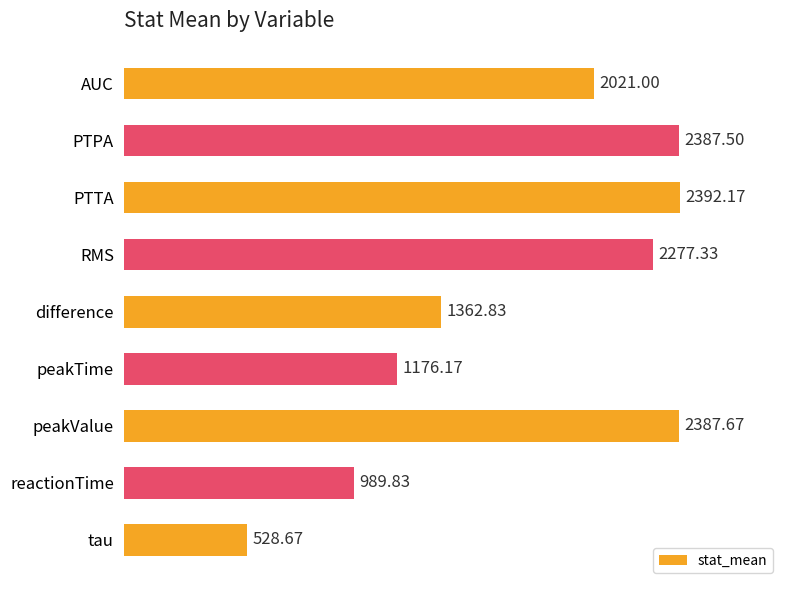

List the labels in order of value, largest first.

PTTA, peakValue, PTPA, RMS, AUC, difference, peakTime, reactionTime, tau